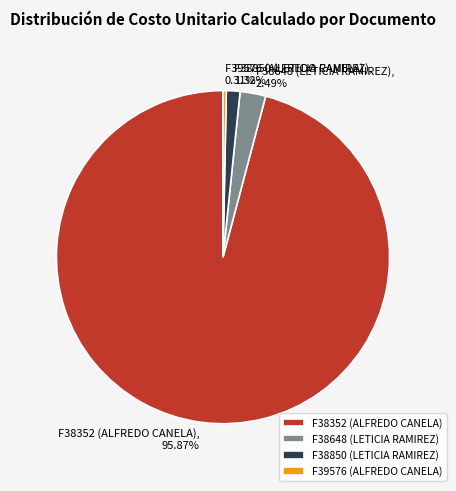

Does F38352 (ALFREDO CANELA) account for over 50% of the chart?

Yes